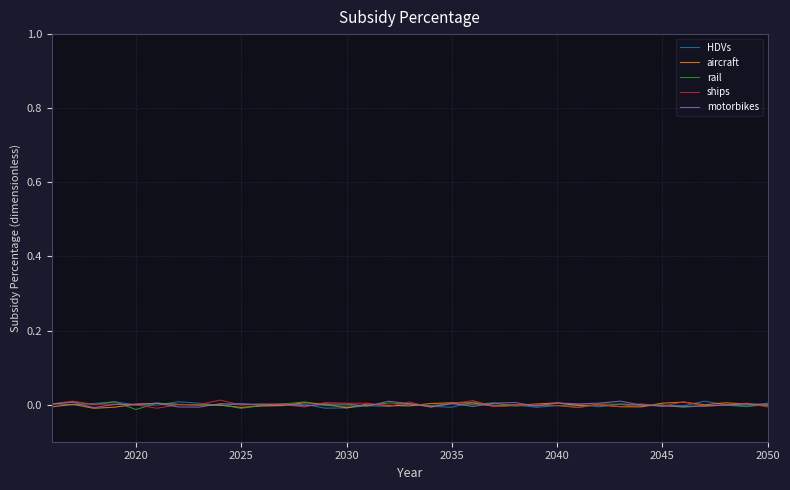

At which category is the sum across all series the highest?

2020